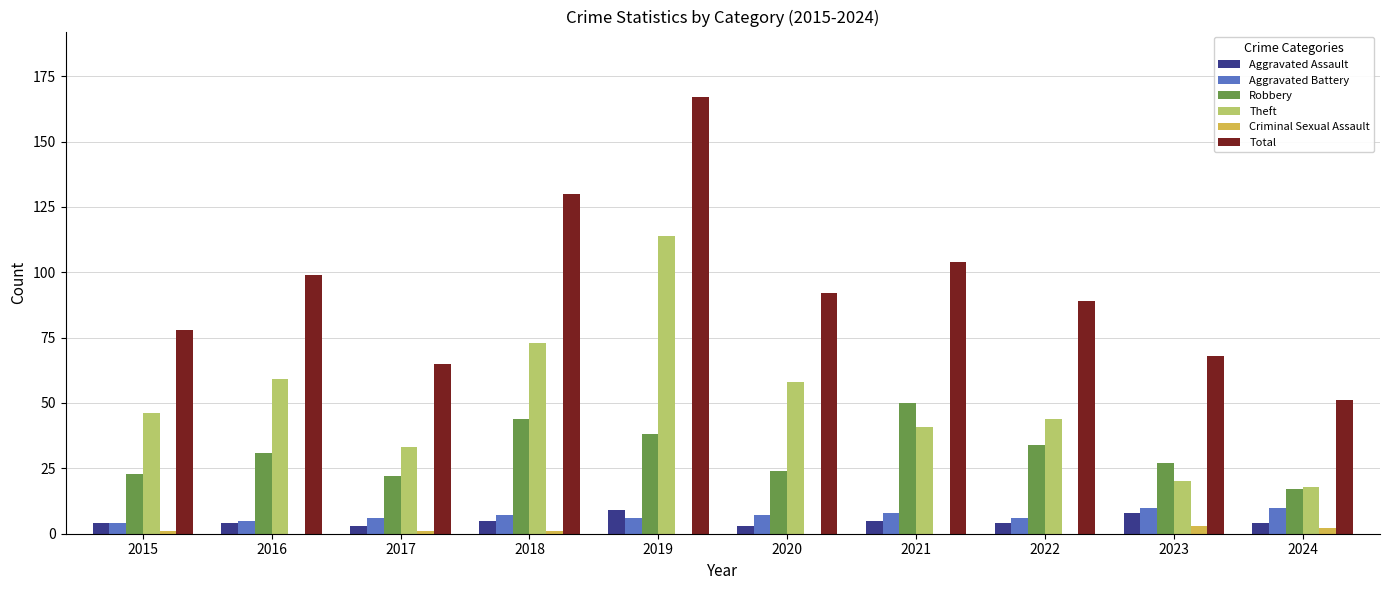

Which series changed the most between 2017 and 2021?

Total